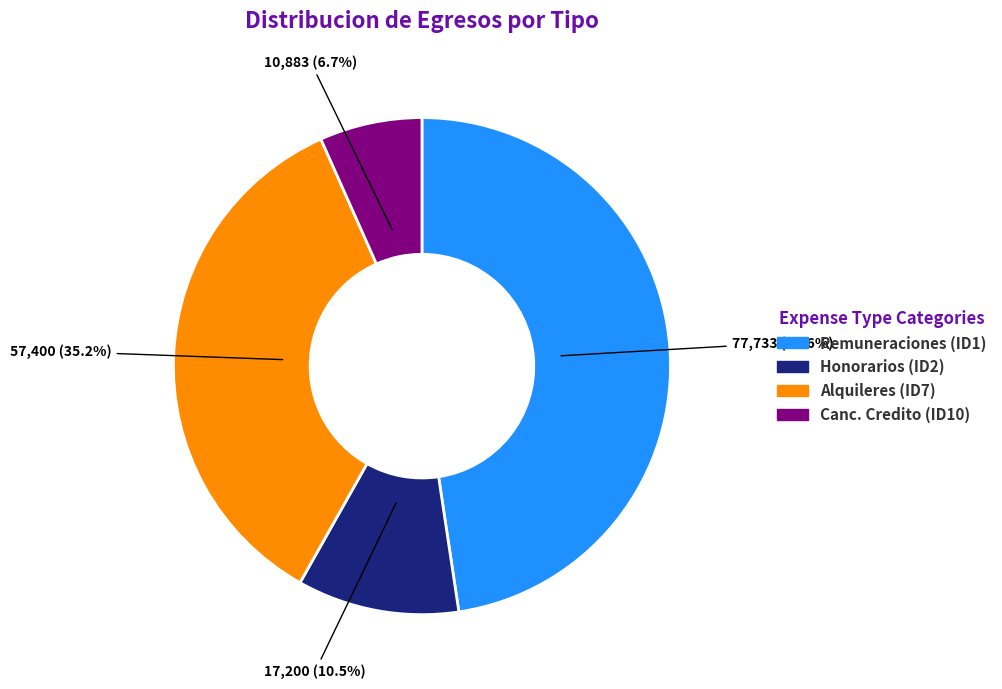

Is there any slice that represents more than half of the pie?

No